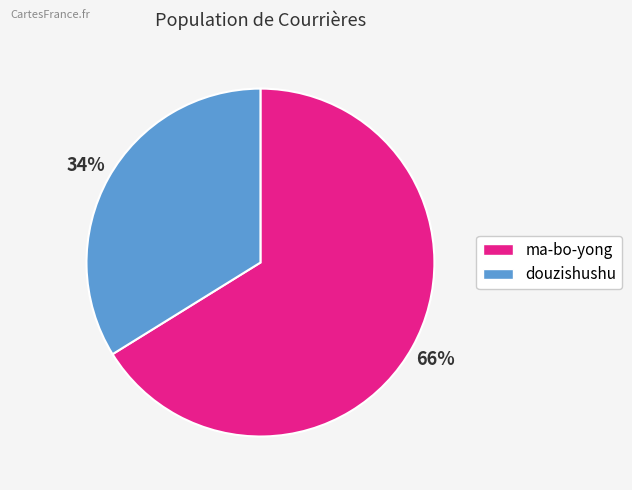

What is the largest slice in the pie chart?

ma-bo-yong